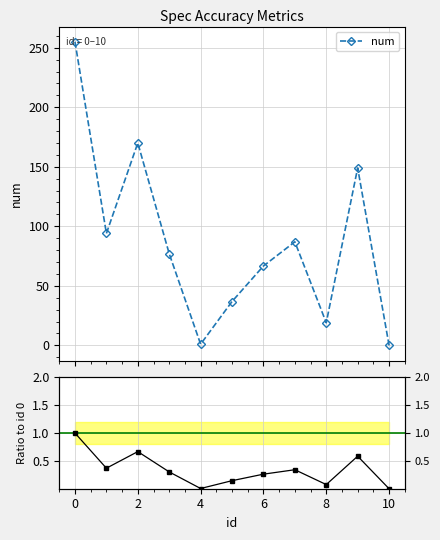

What is the highest value of the num series?

255.0